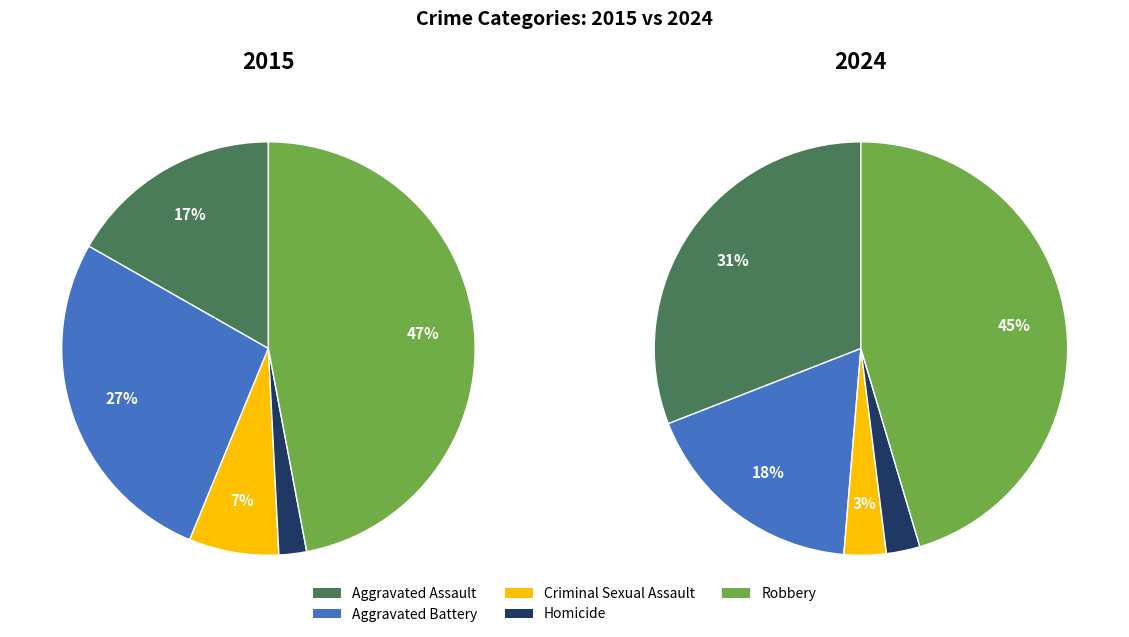

To the nearest percent, what percentage of the pie is Criminal Sexual Assault?

3%